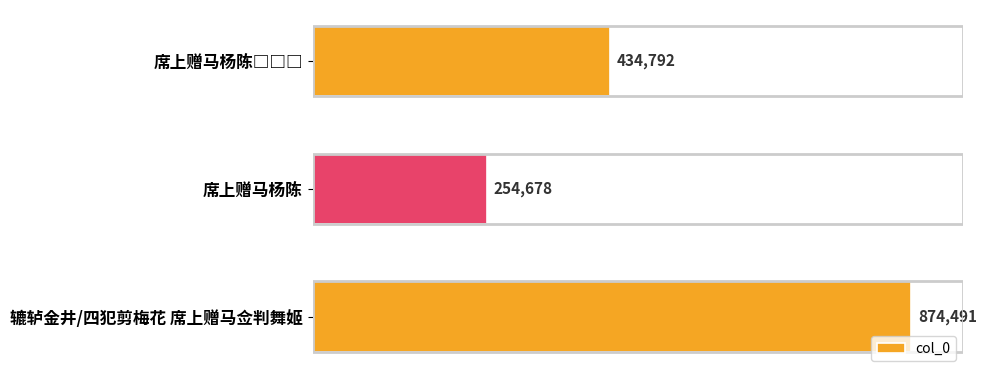

What is the difference between the maximum and second lowest values?

439699